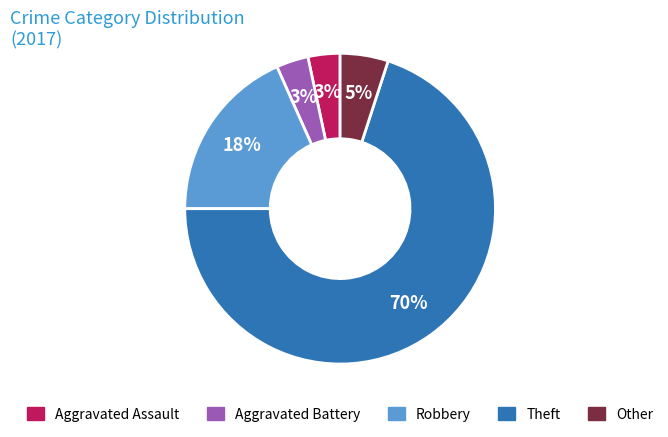

Between Robbery and Aggravated Battery, which is larger?

Robbery